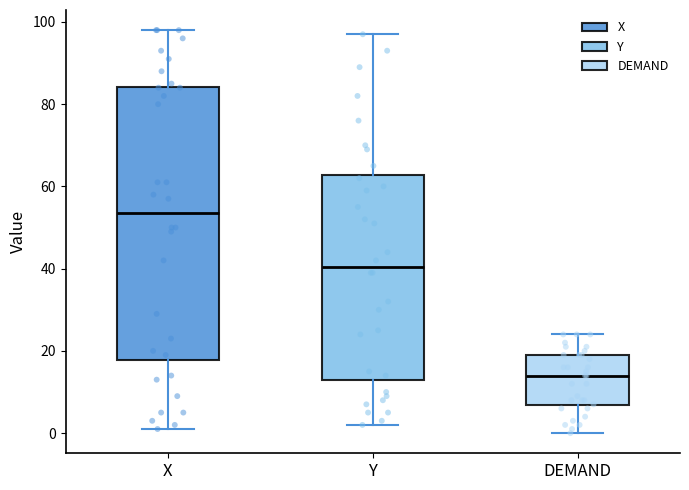

Where does the upper whisker of the box for X end on the y-axis? The values are not printed on the chart, so give them approximately, as read against the axis.

98